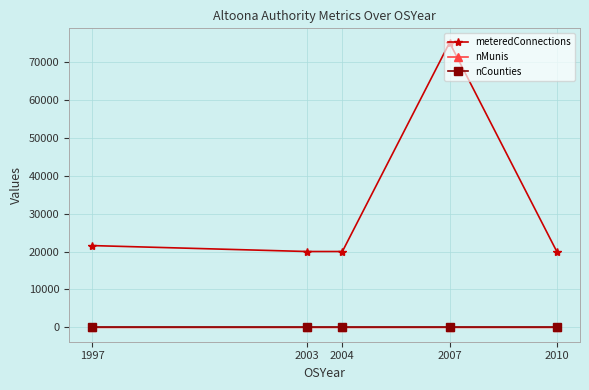

True or false: nCounties and meteredConnections cross at least once.

False